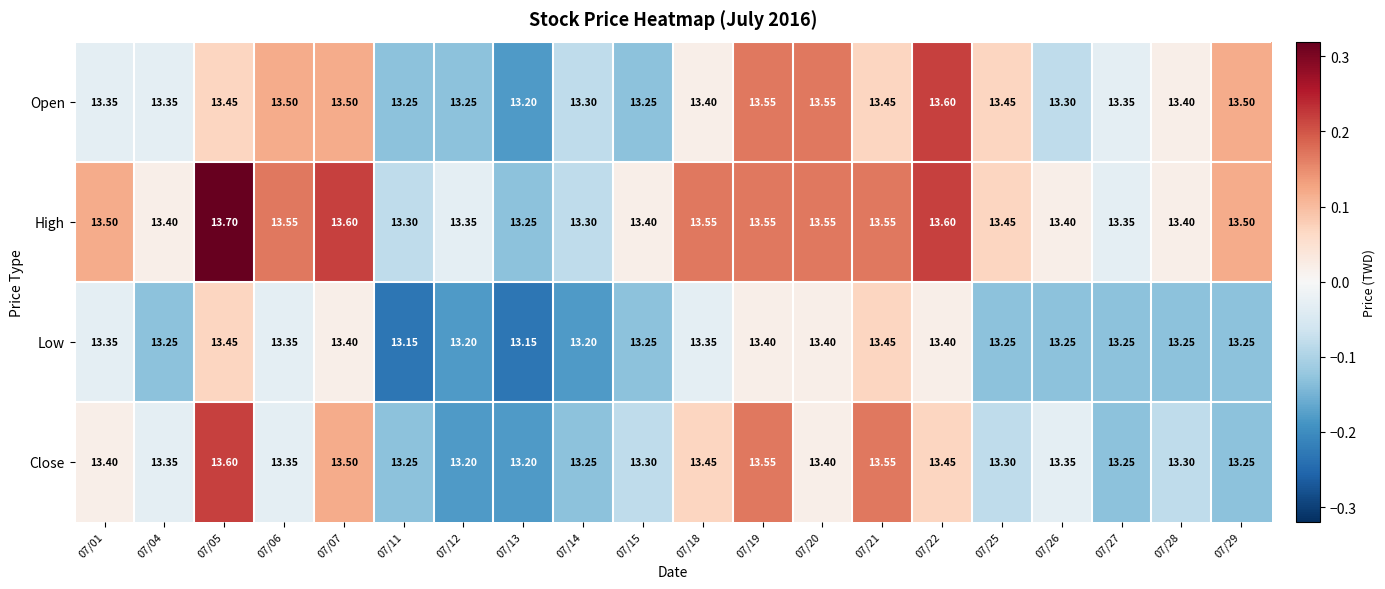

Between 07/01 and 07/22, which series saw the biggest shift?

Open